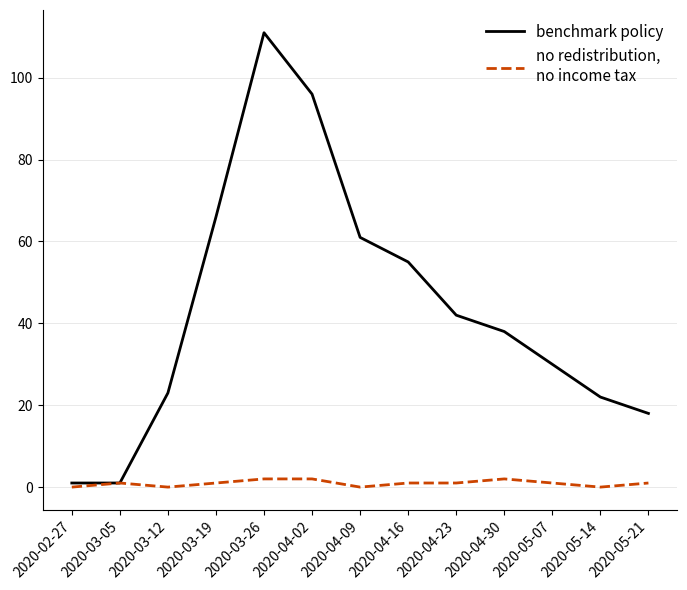

What position from the right is 2020-03-12?

11